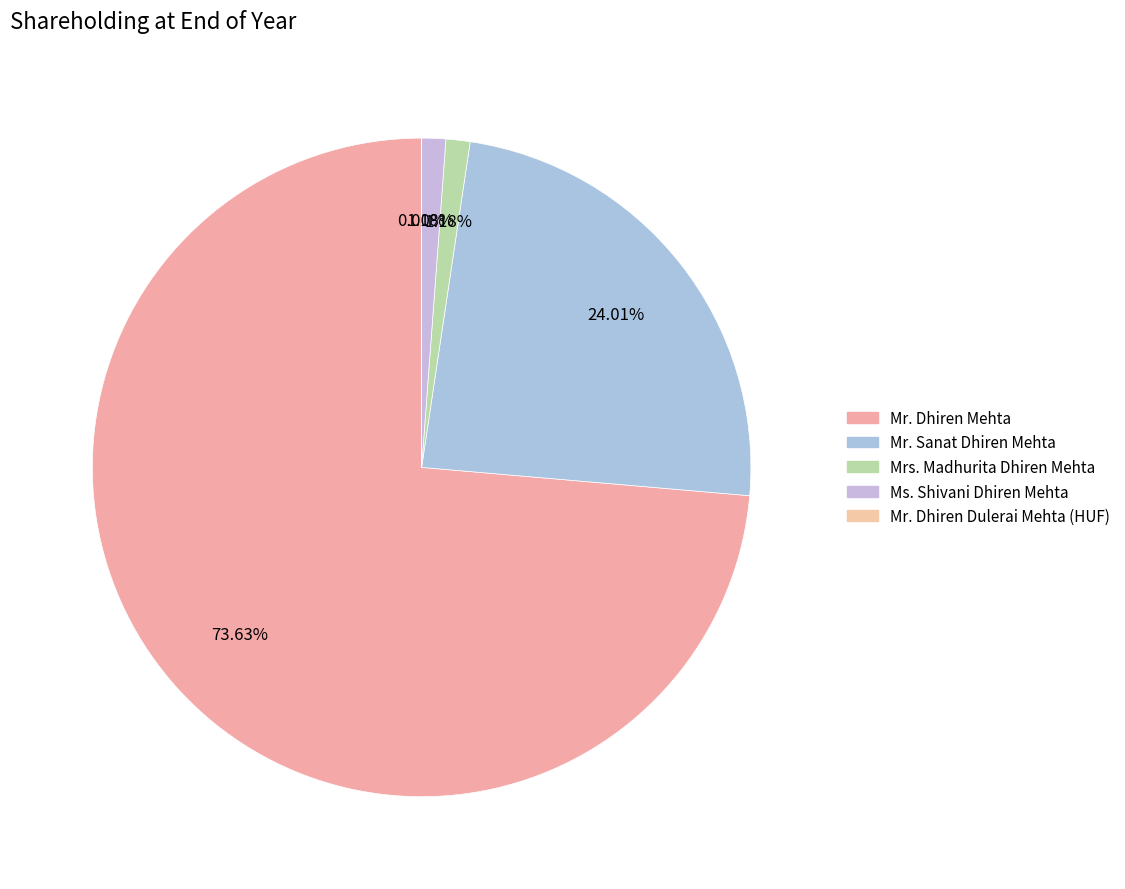

Which slice is the smallest?

Mr. Dhiren Dulerai Mehta (HUF)